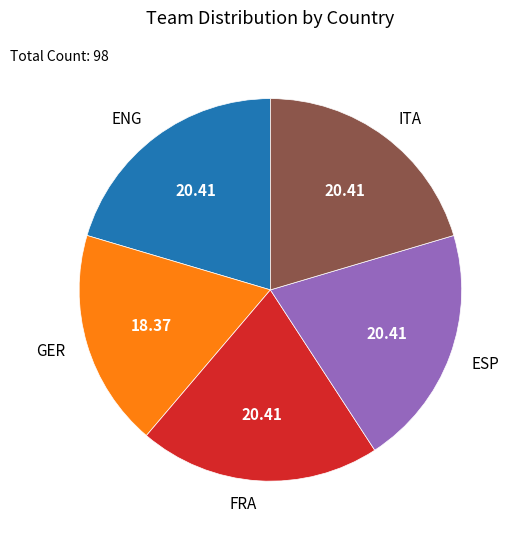

Which slice is the smallest?

GER